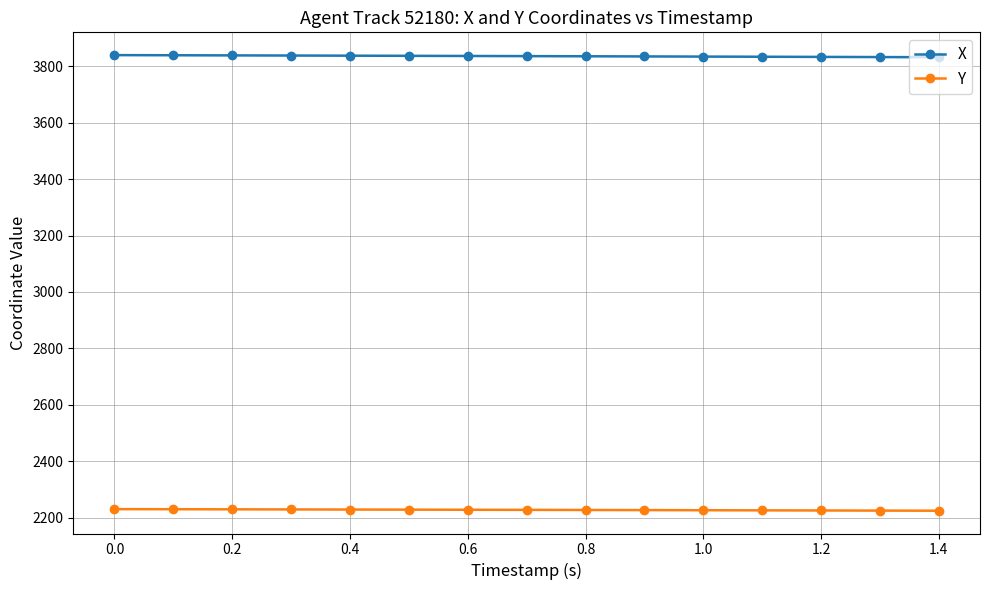

At how many categories does at least one series exceed 3635?

15